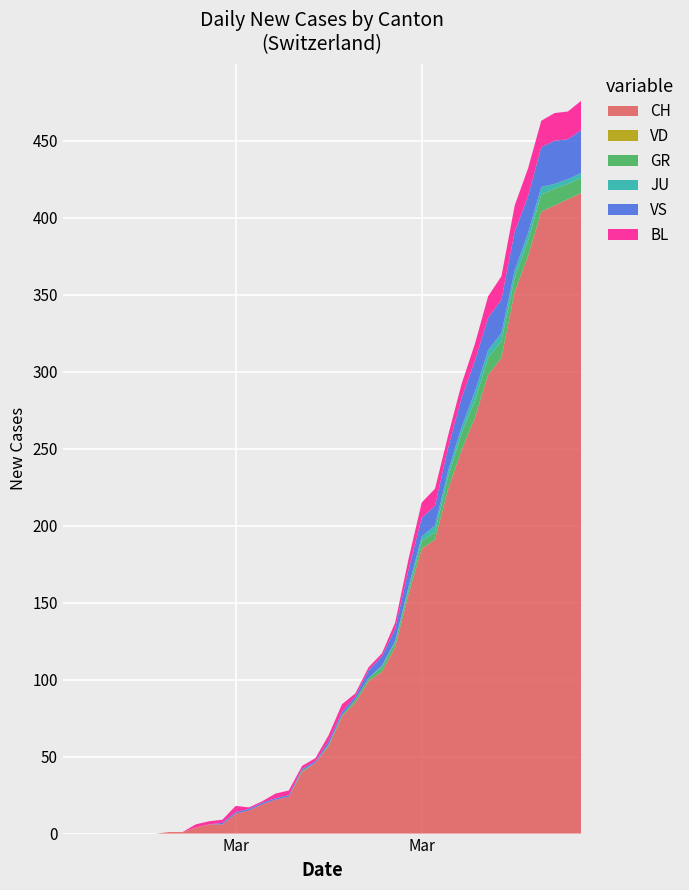

Reading left to right, extract all data points from this chart.

CH: 0=0	1=0	2=0	3=0	4=0	5=0	6=0	7=0	8=1	9=1	10=4	11=6	12=6	13=13	14=15	15=19	16=22	17=24	18=40	19=46	20=57	21=76	22=85	23=99	24=105	25=121	26=155	27=185	28=191	29=224	30=249	31=270	32=298	33=309	34=352	35=375	36=404	37=408	38=412	39=416
VD: 0=0	1=0	2=0	3=0	4=0	5=0	6=0	7=0	8=0	9=0	10=0	11=0	12=0	13=0	14=0	15=0	16=0	17=0	18=0	19=0	20=0	21=0	22=0	23=0	24=0	25=0	26=0	27=0	28=0	29=0	30=0	31=0	32=0	33=0	34=0	35=0	36=0	37=0	38=0	39=0
GR: 0=0	1=0	2=0	3=0	4=0	5=0	6=0	7=0	8=0	9=0	10=0	11=0	12=0	13=0	14=0	15=0	16=0	17=0	18=1	19=0	20=1	21=1	22=2	23=2	24=3	25=3	26=3	27=5	28=5	29=8	30=11	31=11	32=11	33=11	34=9	35=10	36=11	37=11	38=10	39=10
JU: 0=0	1=0	2=0	3=0	4=0	5=0	6=0	7=0	8=0	9=0	10=0	11=0	12=0	13=0	14=0	15=0	16=0	17=0	18=0	19=0	20=0	21=0	22=0	23=0	24=1	25=1	26=2	27=3	28=4	29=4	30=4	31=6	32=5	33=5	34=5	35=5	36=5	37=3	38=3	39=3
VS: 0=0	1=0	2=0	3=0	4=0	5=0	6=0	7=0	8=0	9=0	10=0	11=0	12=1	13=1	14=1	15=1	16=1	17=1	18=1	19=1	20=2	21=2	22=2	23=5	24=6	25=8	26=11	27=12	28=13	29=15	30=19	31=20	32=21	33=22	34=25	35=24	36=26	37=28	38=26	39=28
BL: 0=0	1=0	2=0	3=0	4=0	5=0	6=0	7=0	8=0	9=0	10=2	11=2	12=2	13=4	14=1	15=1	16=3	17=3	18=2	19=2	20=4	21=5	22=2	23=2	24=2	25=4	26=7	27=10	28=11	29=8	30=9	31=11	32=14	33=15	34=17	35=18	36=17	37=18	38=18	39=19